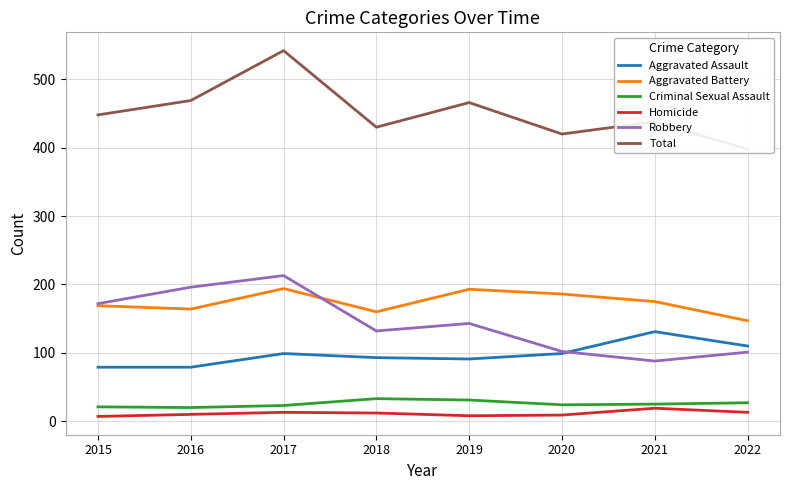

What is the smallest value displayed?

7